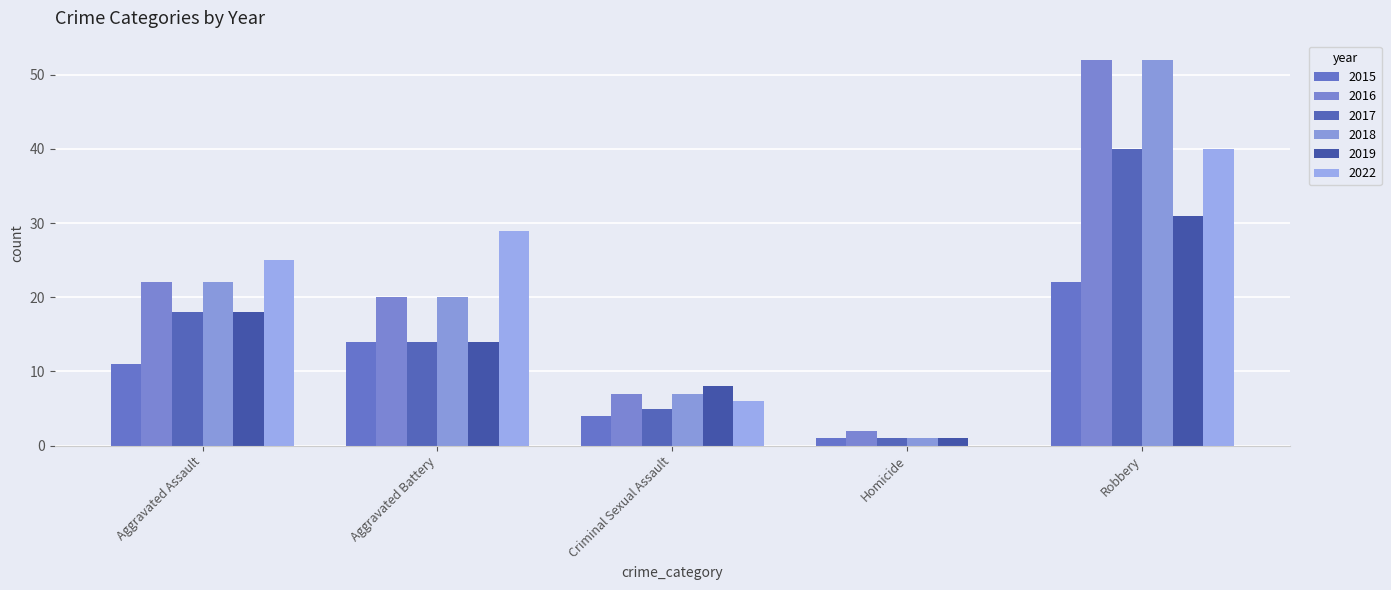

Count the number of categories in the chart.

5